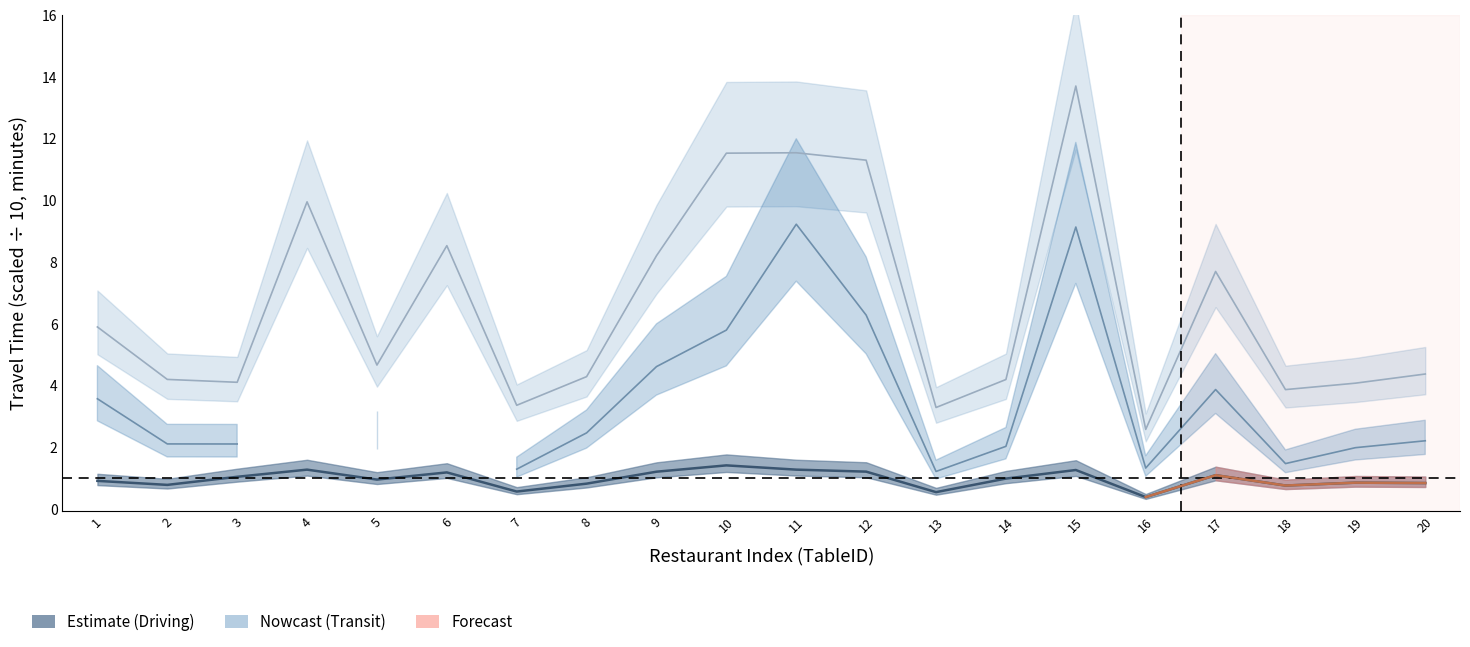

Is it true that TimeDriving equals 1.3 at 11?

True